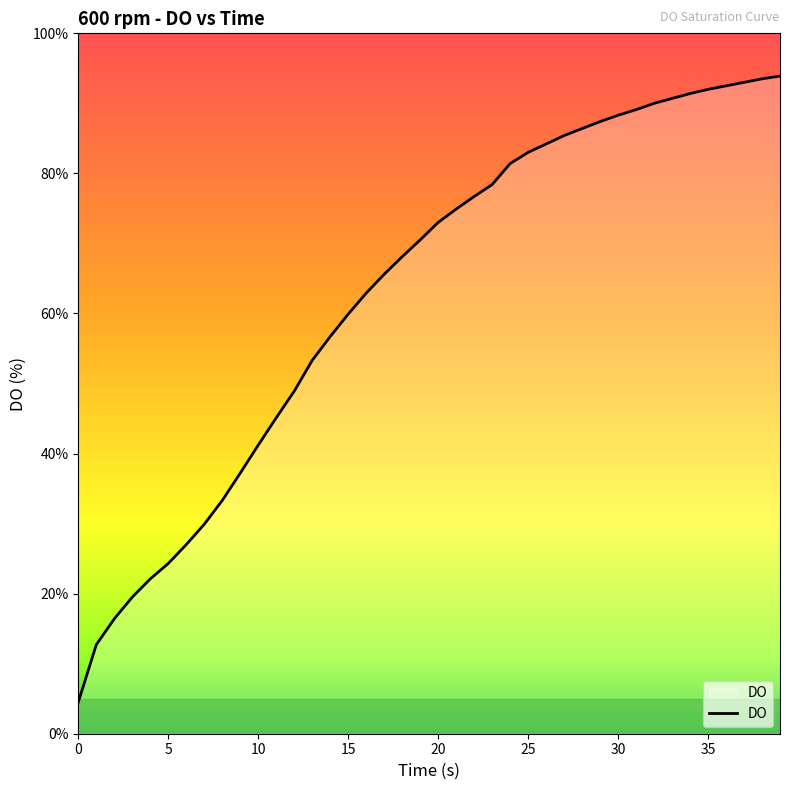

What is the difference between the maximum and minimum values?

89.4